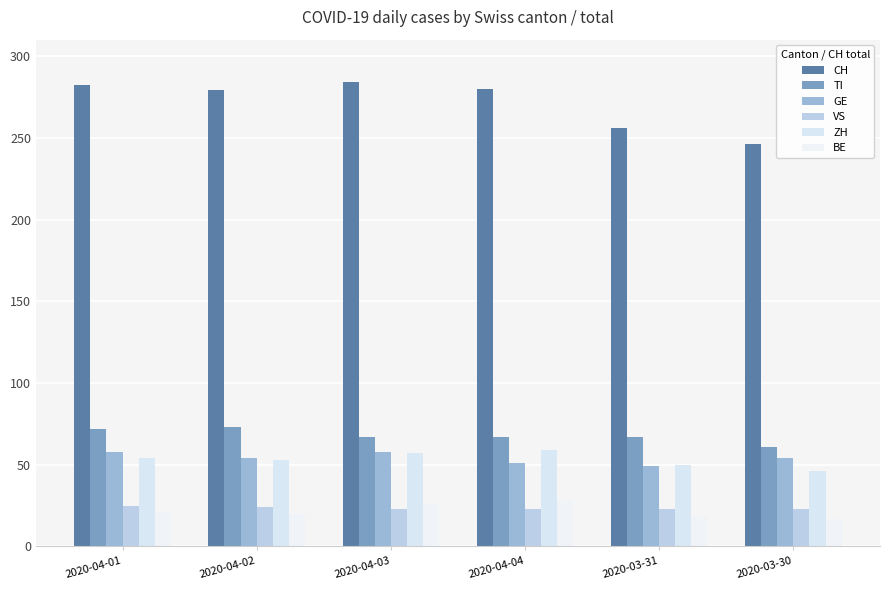

The ZH series shows 53 at 2020-04-02. True or false?

True